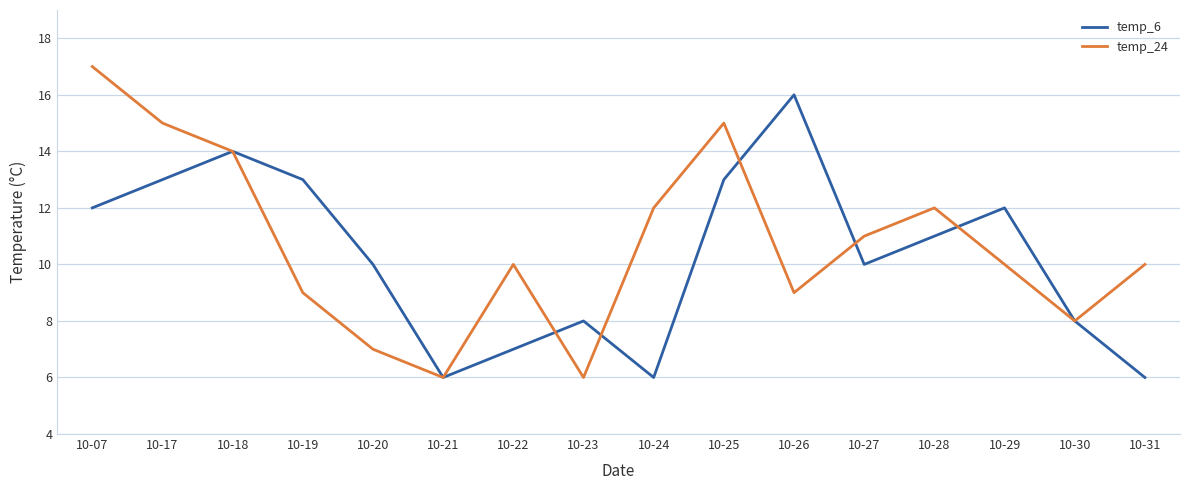

How many lines are shown in the chart?

2